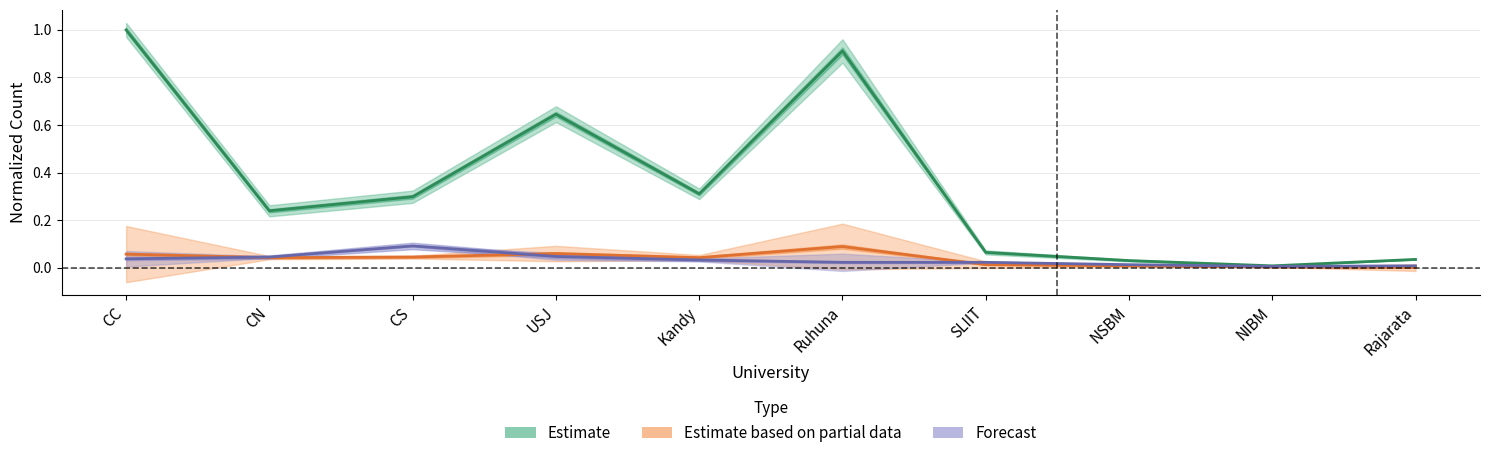

Between CC and Ruhuna, which is larger?

CC